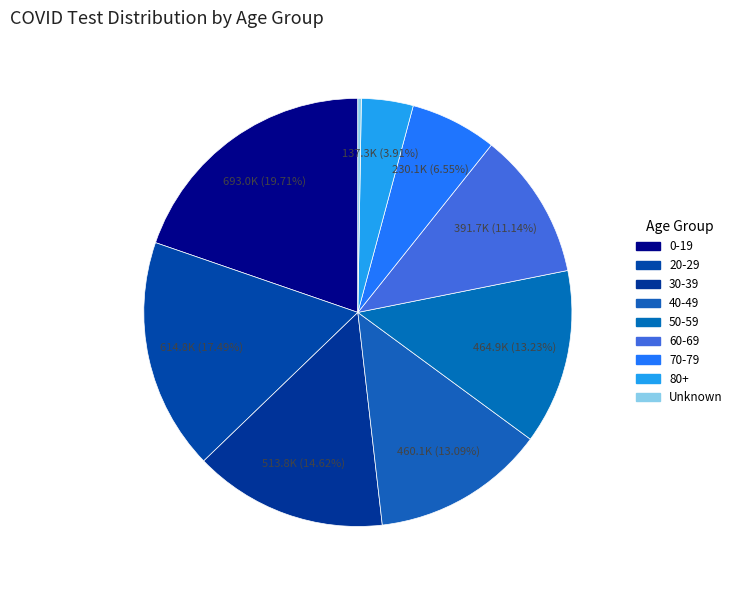

To the nearest percent, what portion does 60-69 represent?

11%